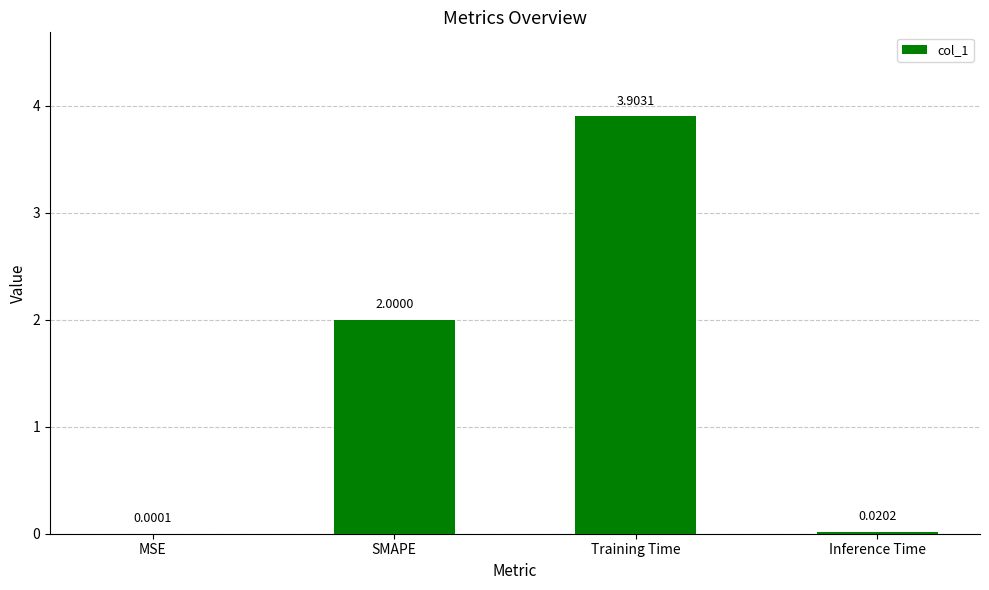

Which category has the highest value across all series?

Training Time